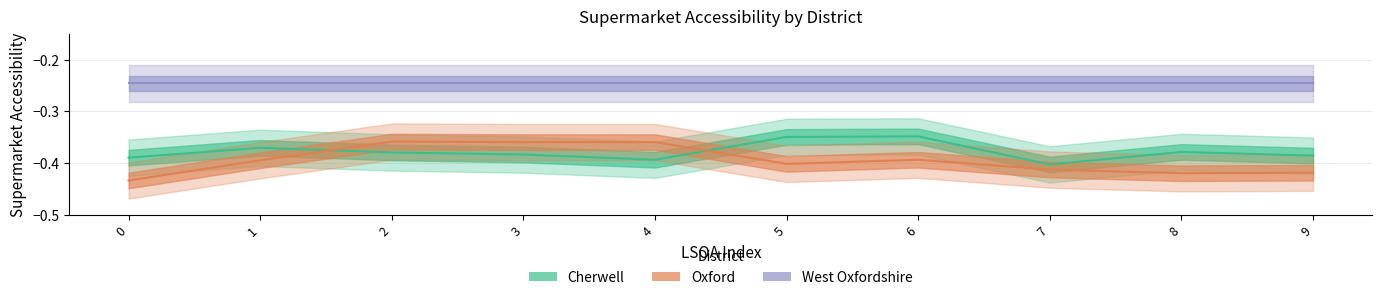

In Cherwell, how many points are higher than both neighbors (excluding endpoints)?

3